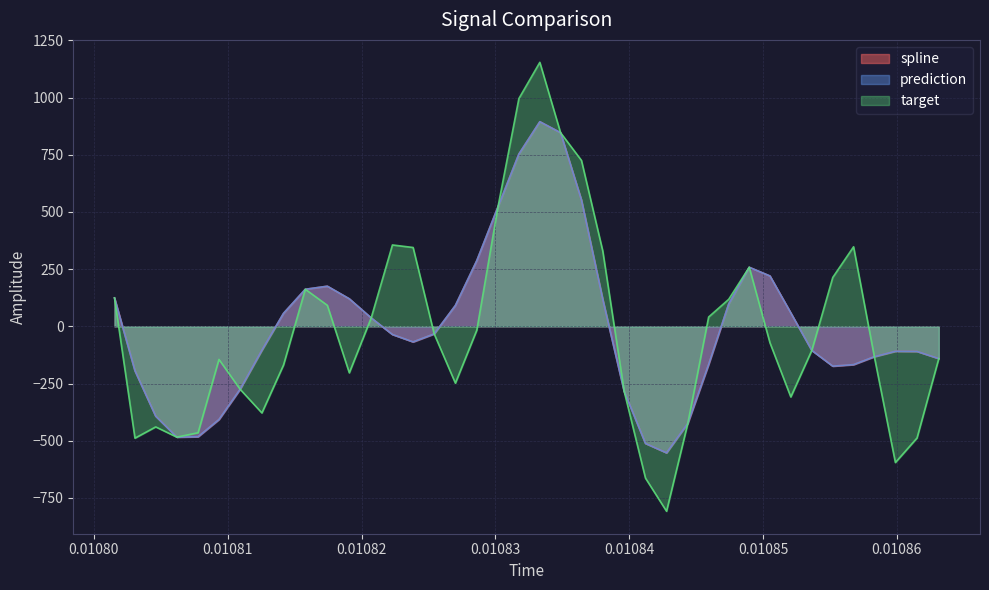

Does the chart have visible grid lines?

Yes